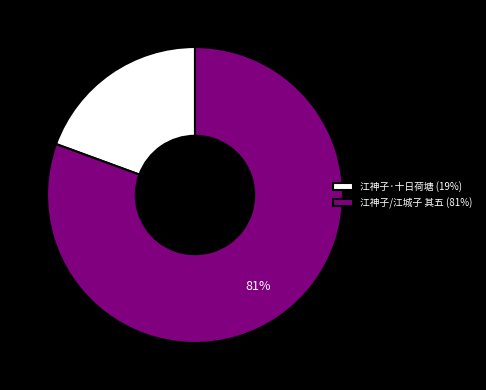

Between 江神子/江城子 其五 (81%) and 江神子·十日荷塘 (19%), which is larger?

江神子/江城子 其五 (81%)